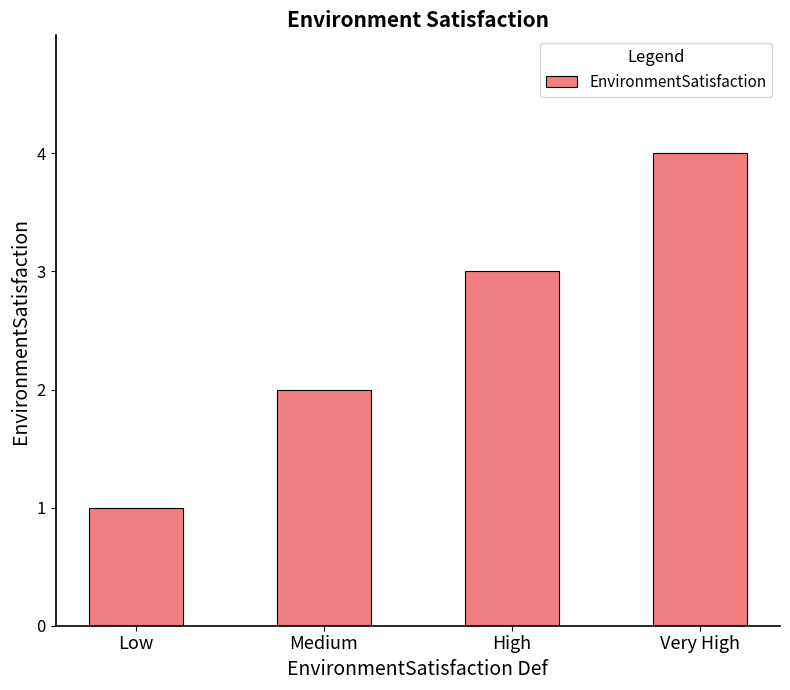

Rank the categories by value from lowest to highest.

Low, Medium, High, Very High